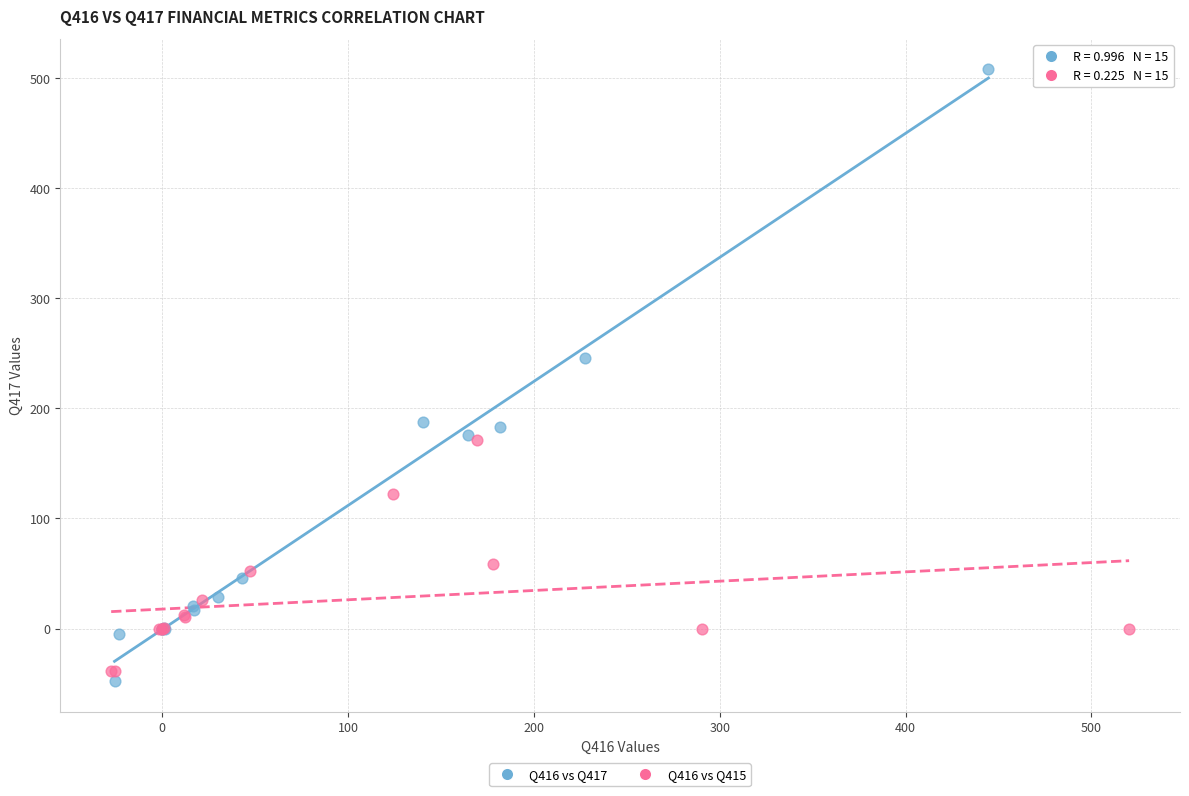

Which series has the largest Y range (max minus min)?

Q416 vs Q417